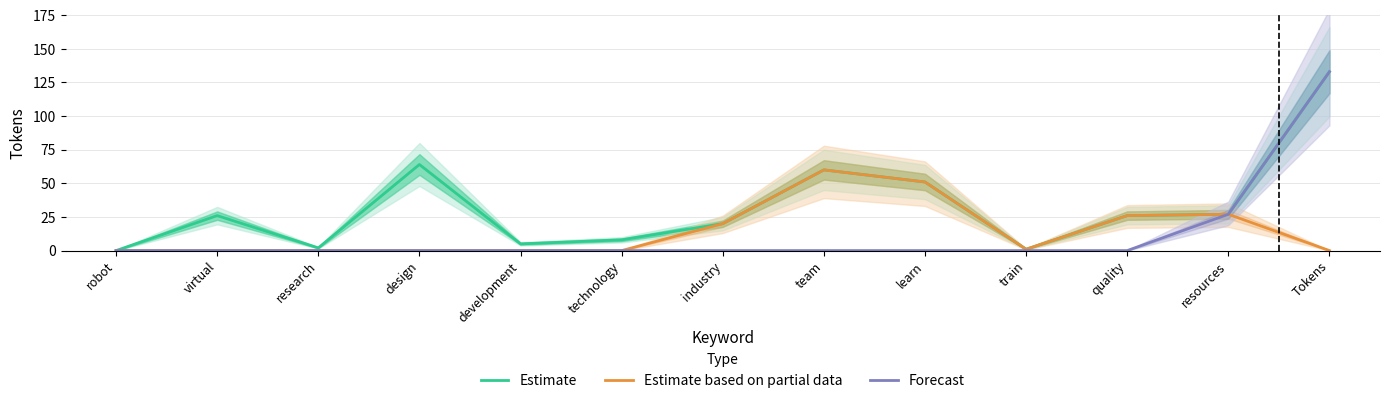

Reading left to right, extract all data points from this chart.

Estimate: robot=0	virtual=26	research=2	design=64	development=5	technology=8	industry=20	team=60	learn=51	train=1	quality=26	resources=27	Tokens=133
Estimate based on partial data: robot=0	virtual=0	research=0	design=0	development=0	technology=0	industry=20	team=60	learn=51	train=1	quality=26	resources=27	Tokens=0
Forecast: robot=0	virtual=0	research=0	design=0	development=0	technology=0	industry=0	team=0	learn=0	train=0	quality=0	resources=27	Tokens=133